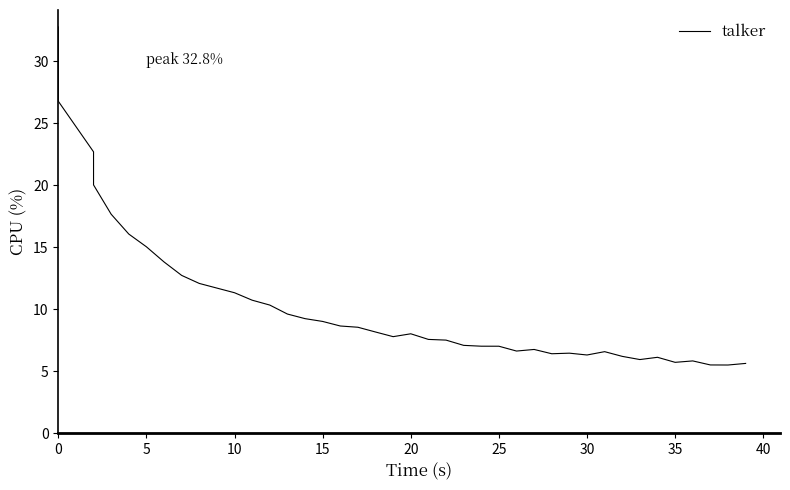

What is the label of the 6th point from the right?

34